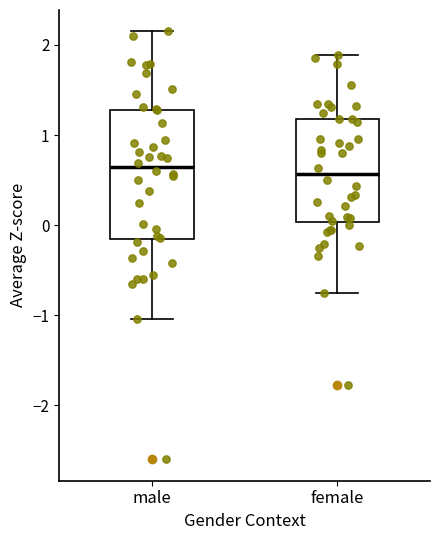

Where is the upper edge of the box for female on the y-axis? The values are not printed on the chart, so give them approximately, as read against the axis.

1.2